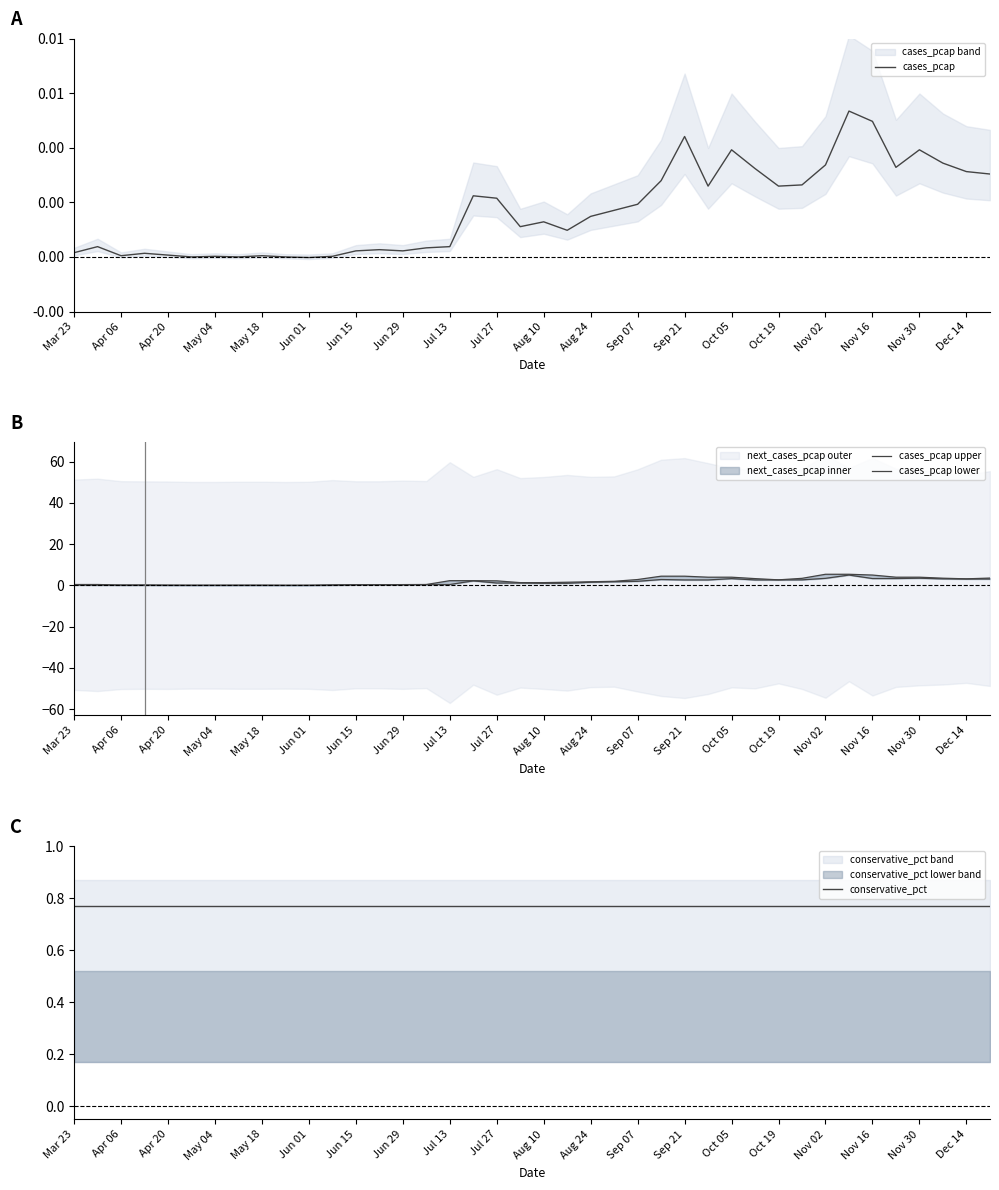

True or false: cases_pcap upper has a value of 0.2 at Jun 29.

False